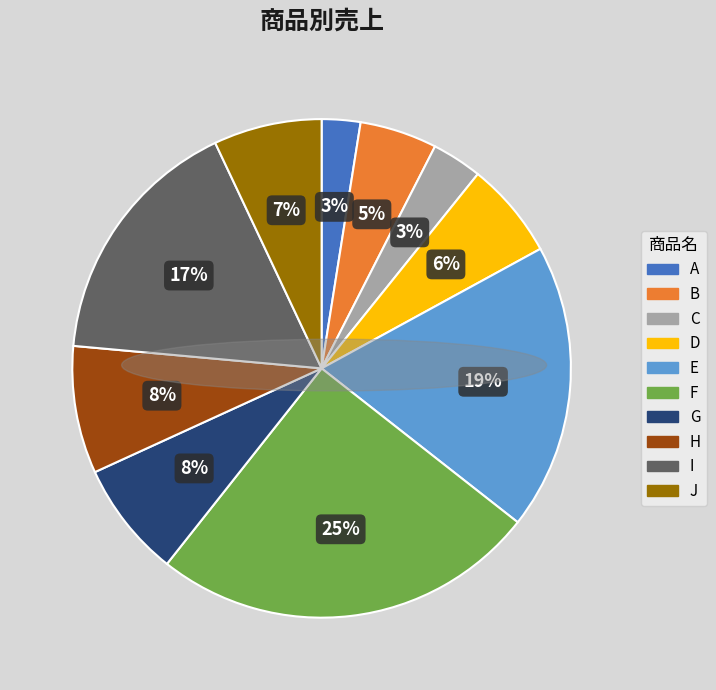

How many segments does this pie chart have?

10